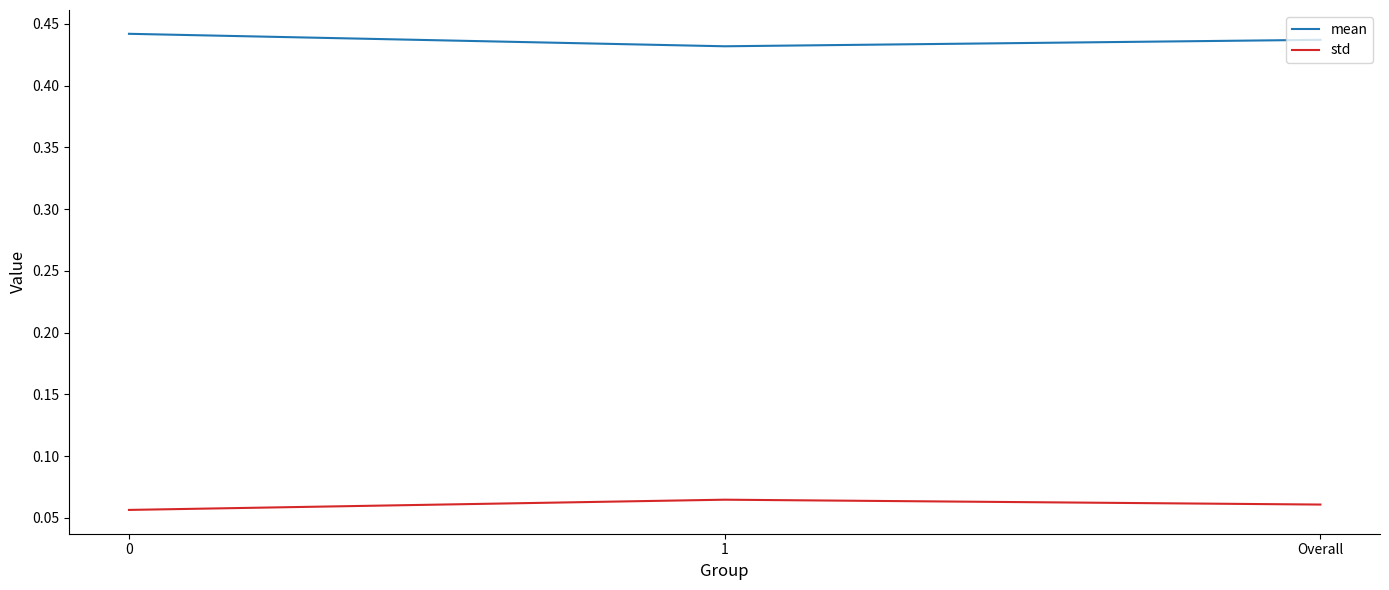

Rank the series at 1 from highest to lowest value.

mean, std